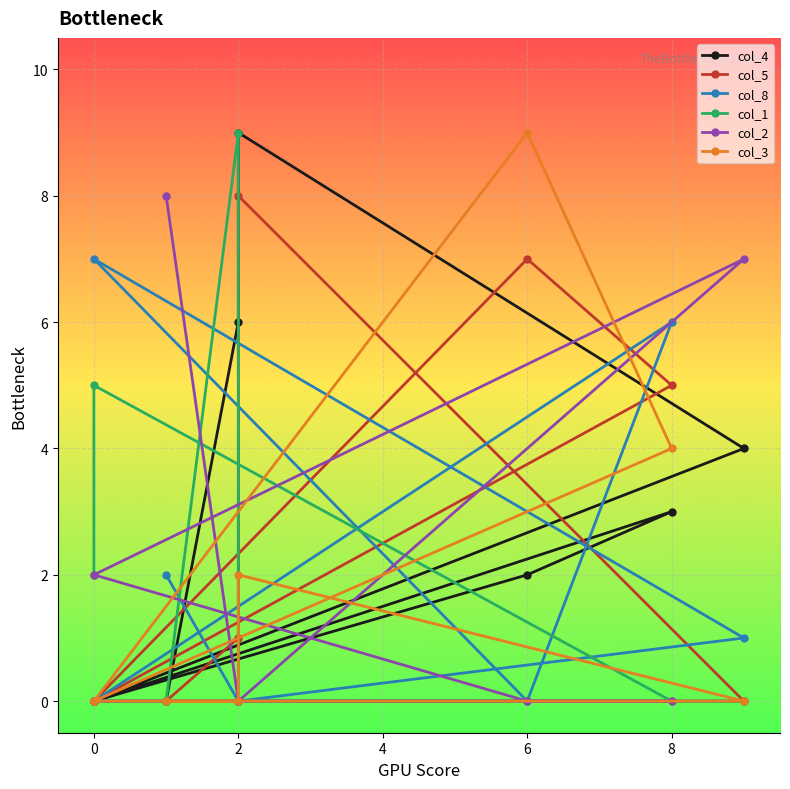

The value of col_4 at 0 is 0. True or false?

True